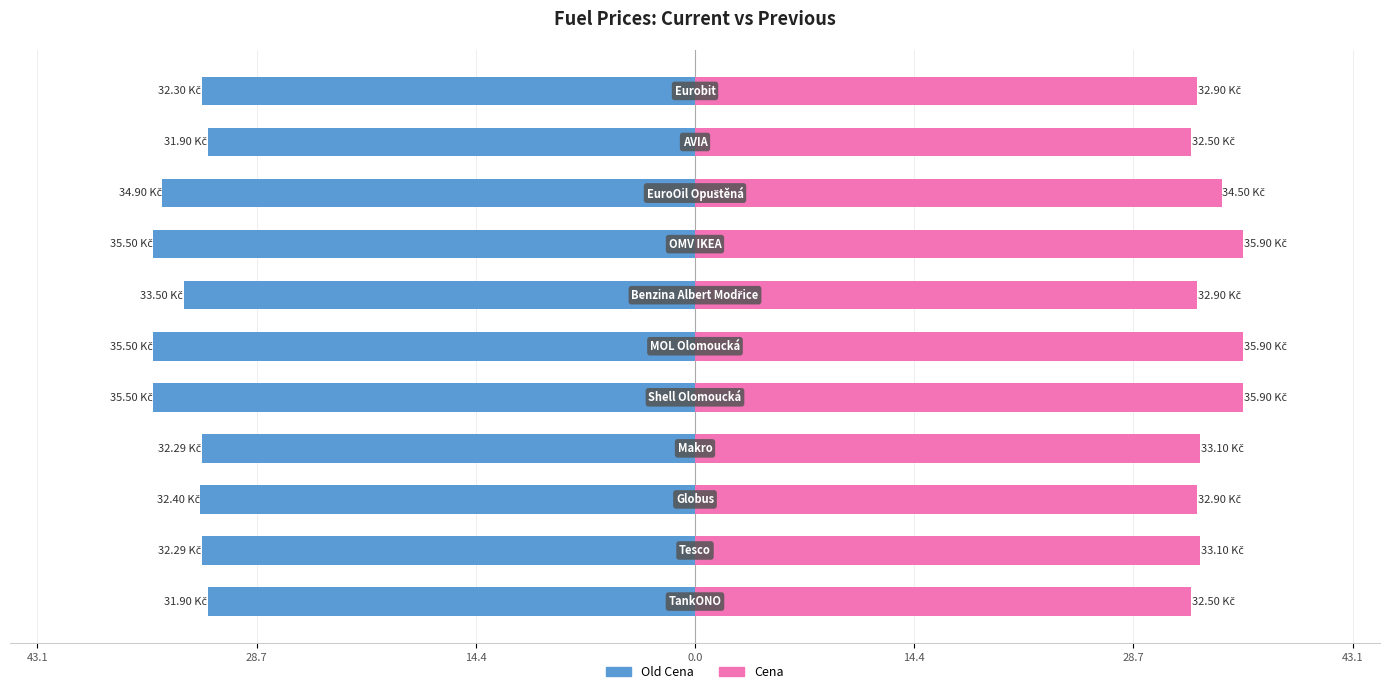

What is the maximum value for Cena?

35.9